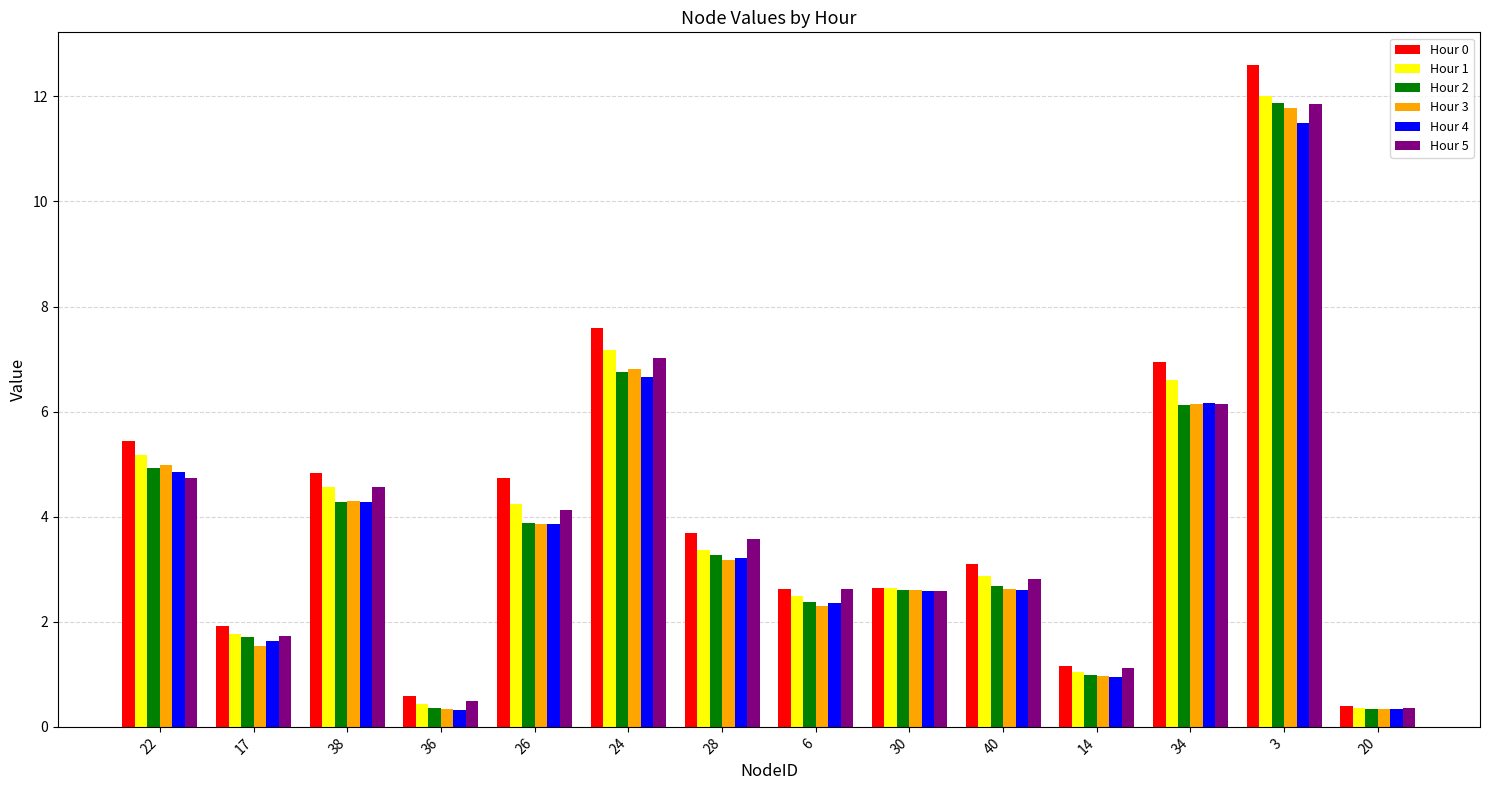

Is the value of Hour 3 at 30 greater than the value of Hour 4 at 14?

Yes